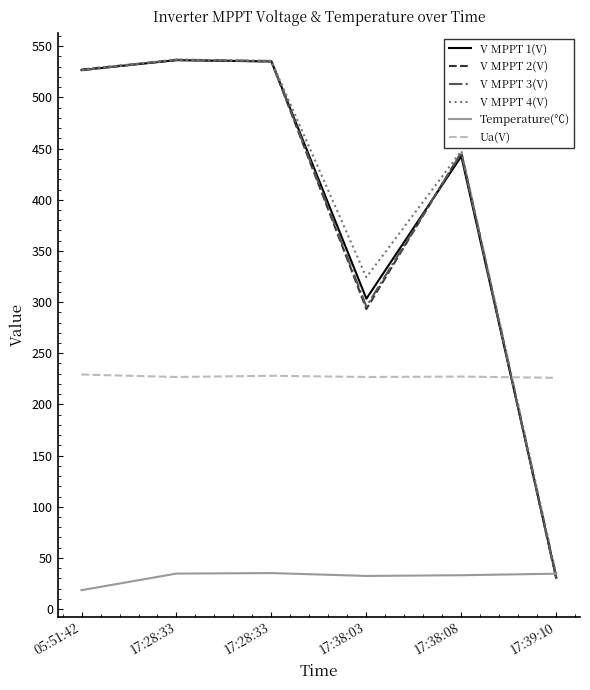

Where is the first local maximum for V MPPT 1(V)?

17:28:33